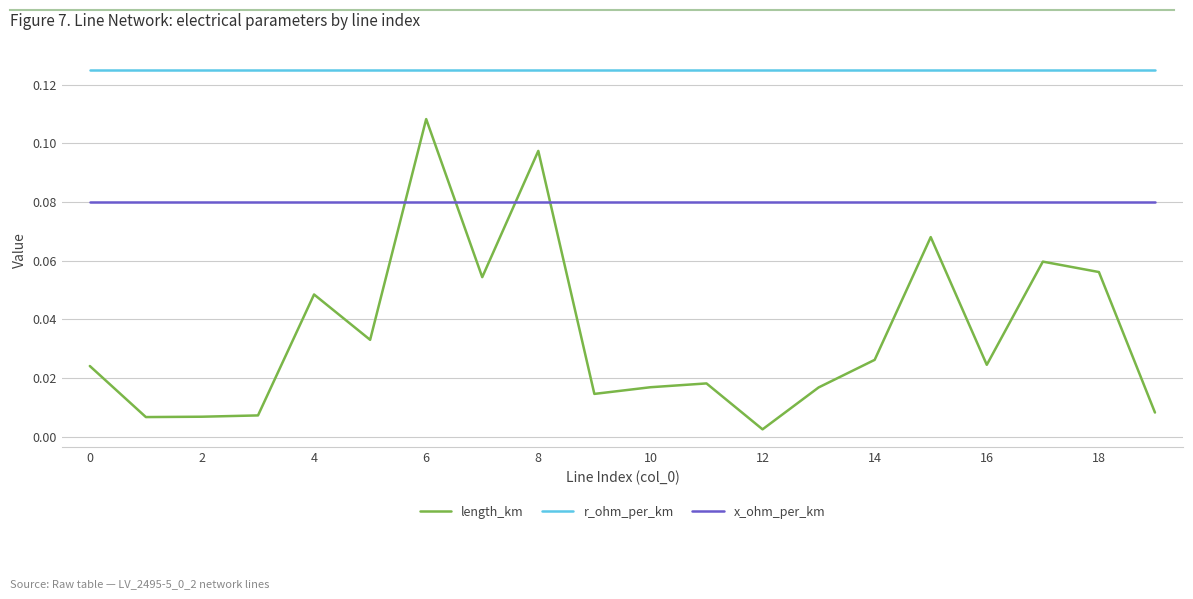

Rank the series by their maximum value, from lowest to highest.

x_ohm_per_km, length_km, r_ohm_per_km